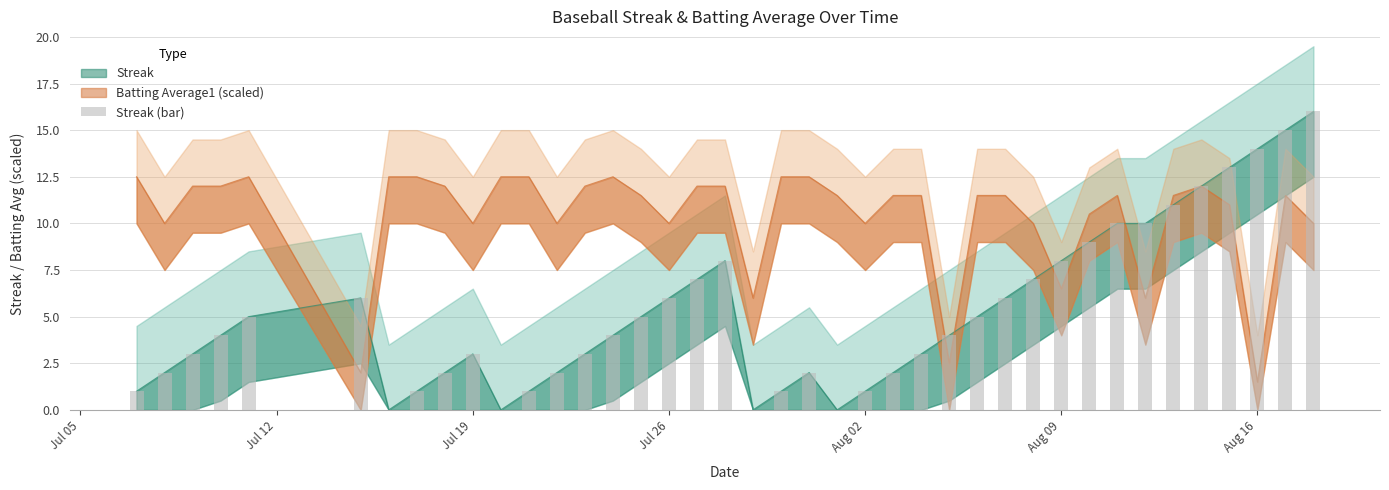

Reading right to left, transcribe all the data shown in this chart.

16	15	14	13	12	11	10	10	9	8	7	6	5	4	3	2	1	0	2	1	0	8	7	6	5	4	3	2	1	0	3	2	1	0	6	5	4	3	2	1